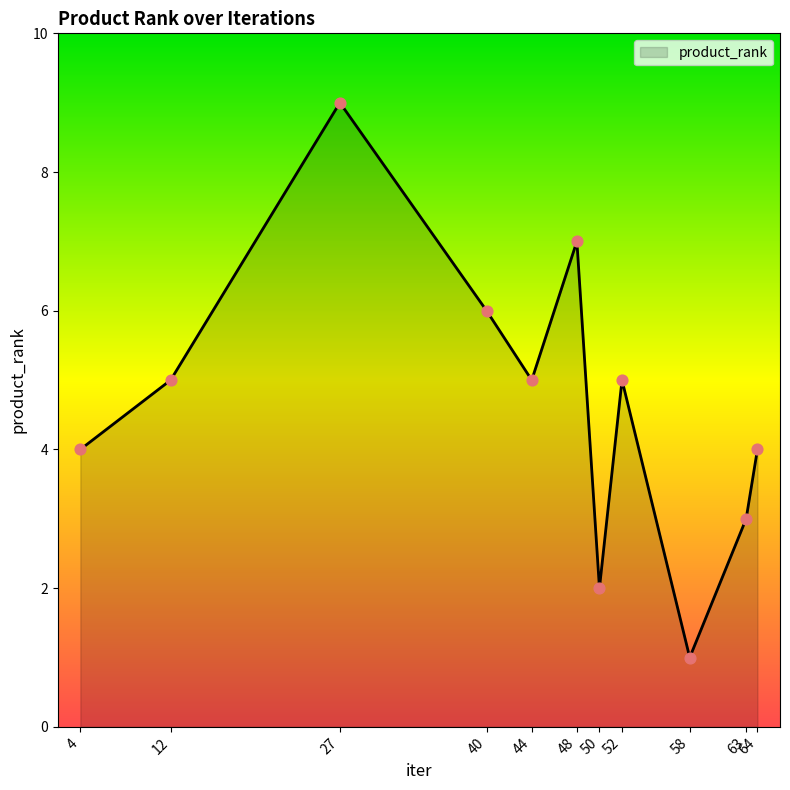

What is the ratio of the value at 12 to the value at 48?

0.7